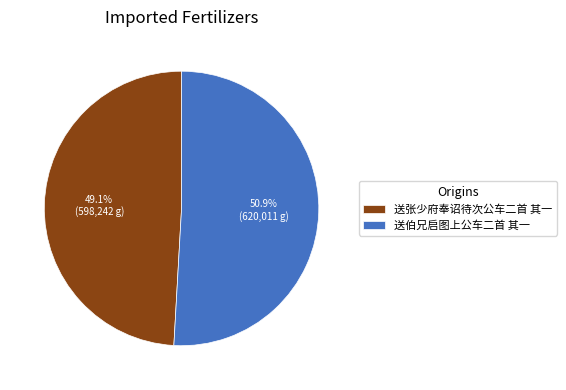

How much of the chart is everything except 送伯兄启图上公车二首 其一?

49.1%